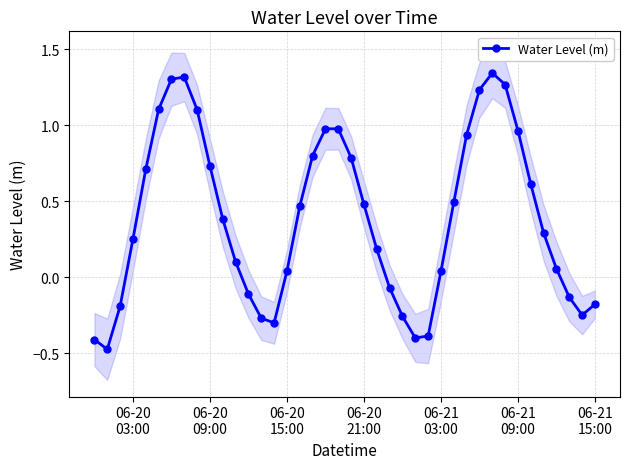

How many interior local peaks does the Water Level (m) series have?

3